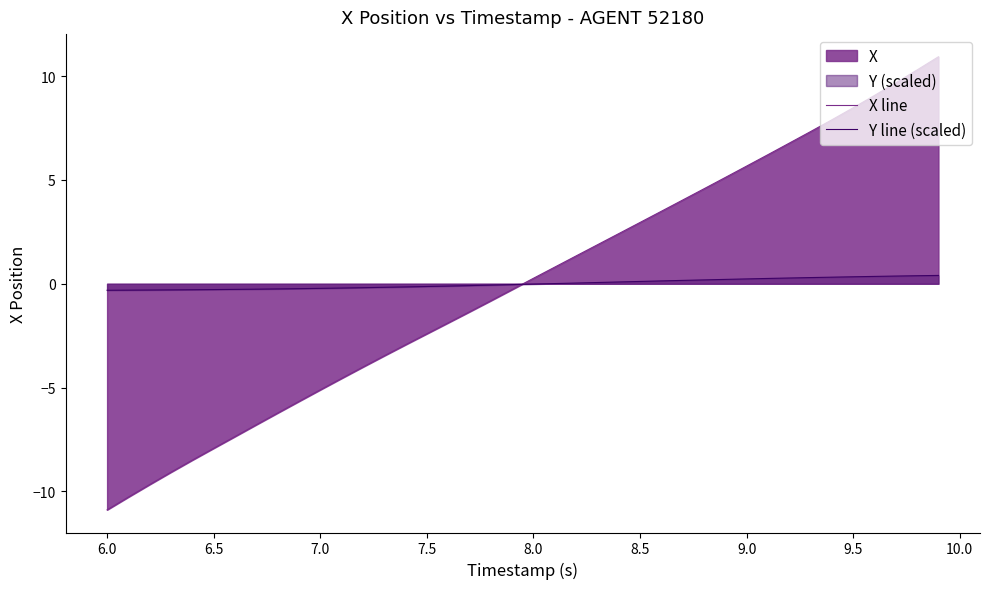

Which series has the largest range (max minus min)?

X line